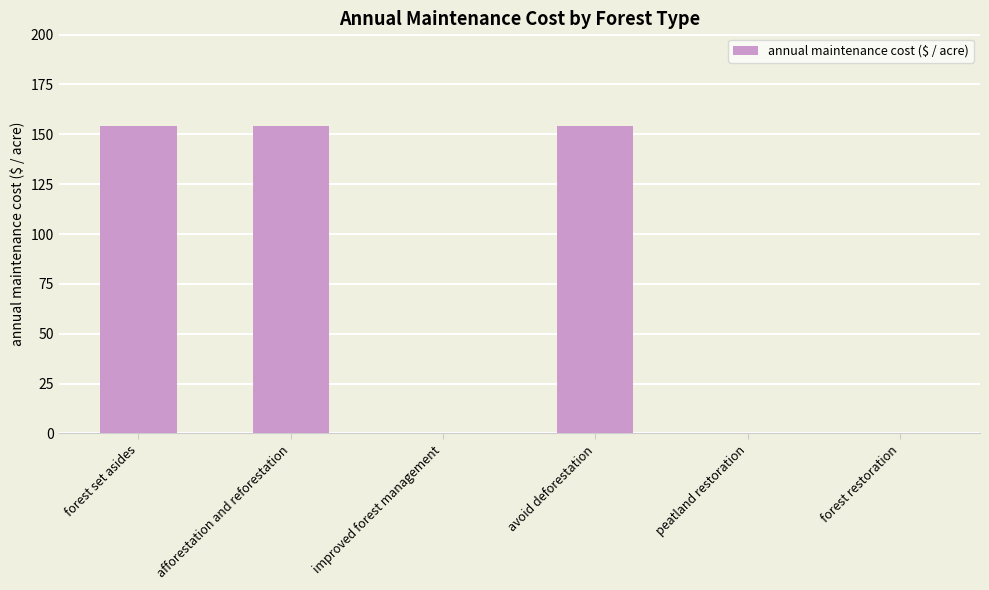

What is the sum of the values at afforestation and reforestation and forest restoration?

154.3